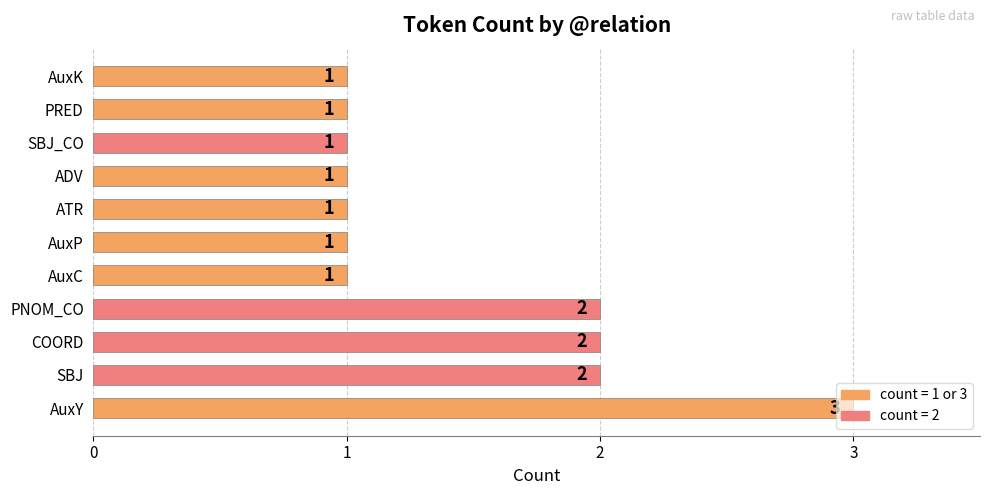

What is the maximum value shown in the chart?

3